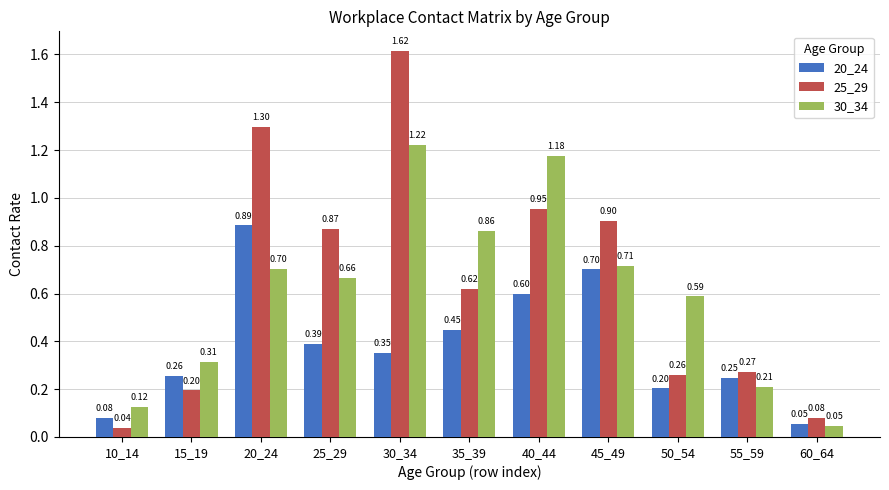

What are all the series names shown in the legend?

20_24, 25_29, 30_34